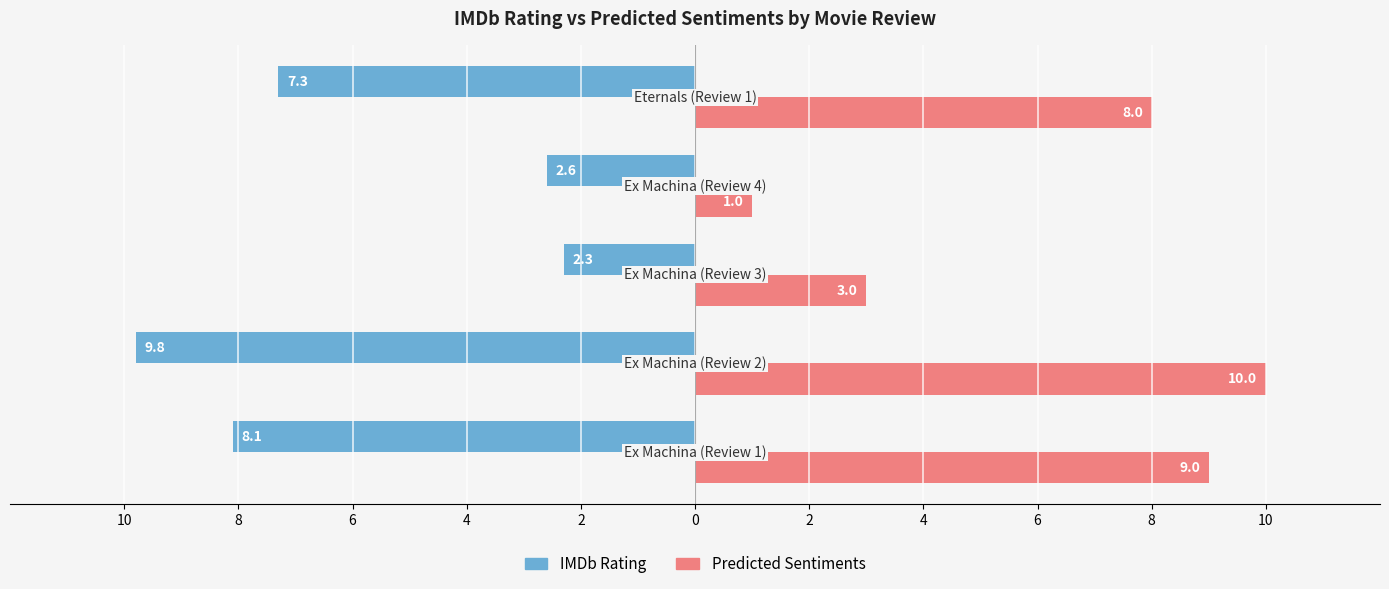

What are all the series names shown in the legend?

IMDb Rating, Predicted Sentiments